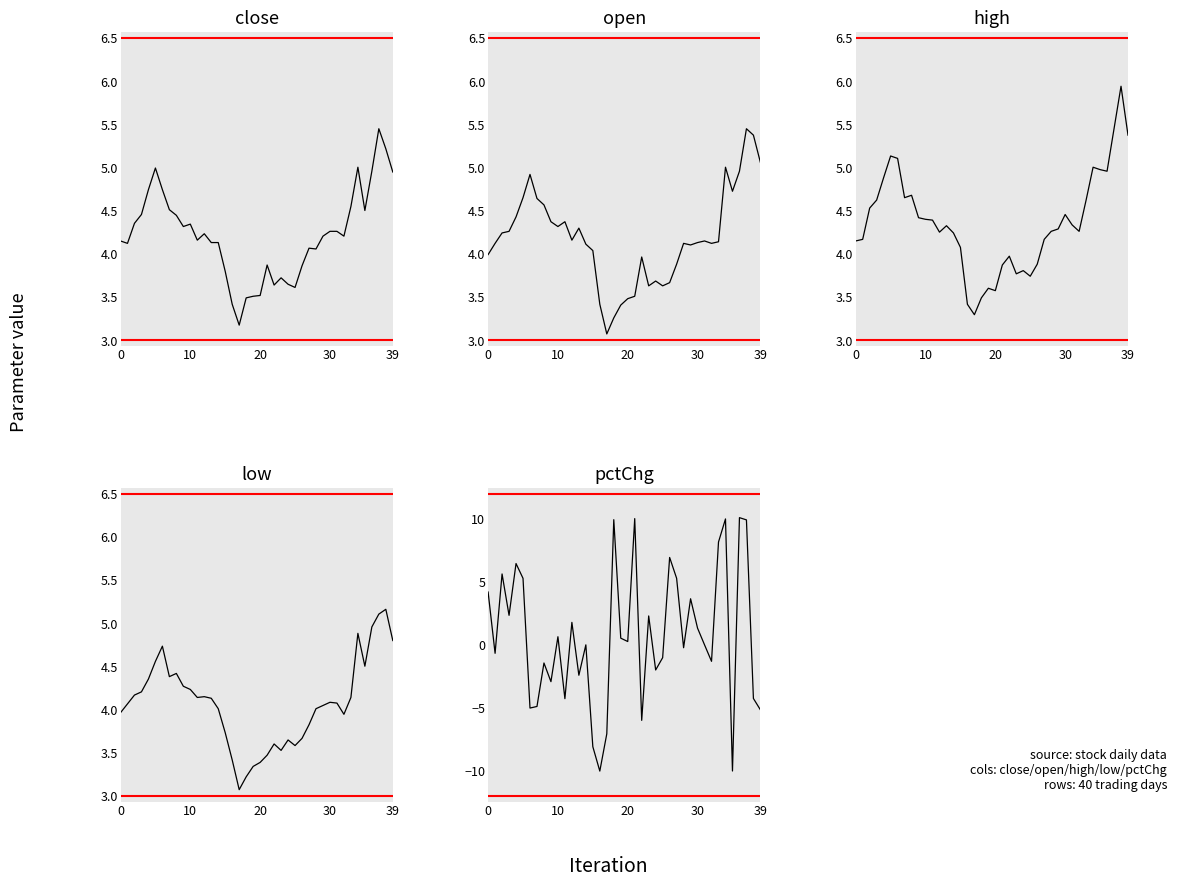

True or false: pctChg has more than 2 interior local peaks.

True